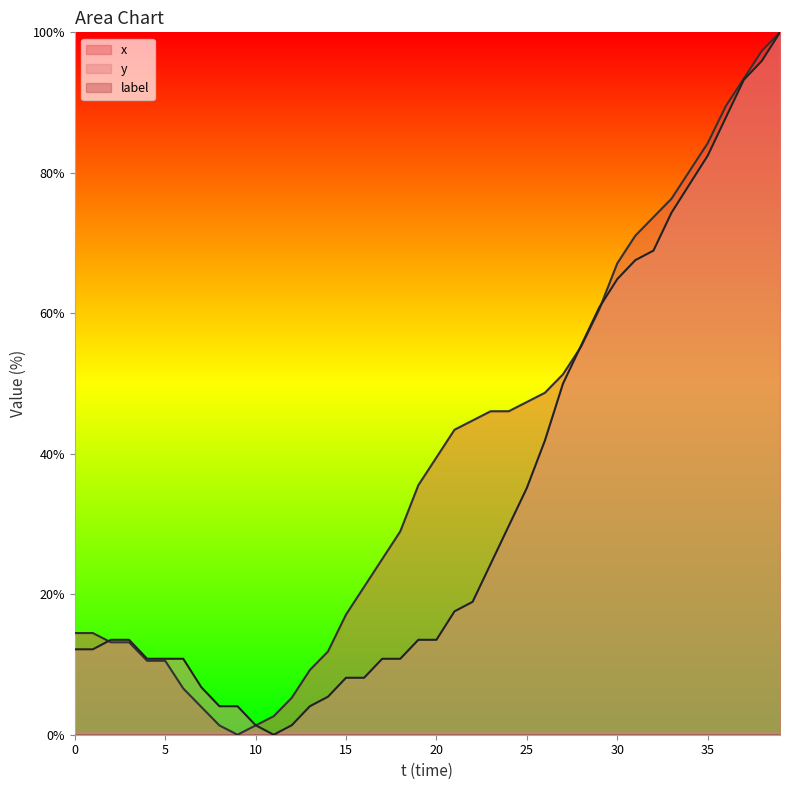

What is the sum of the x values at 13 and 19?

44.7